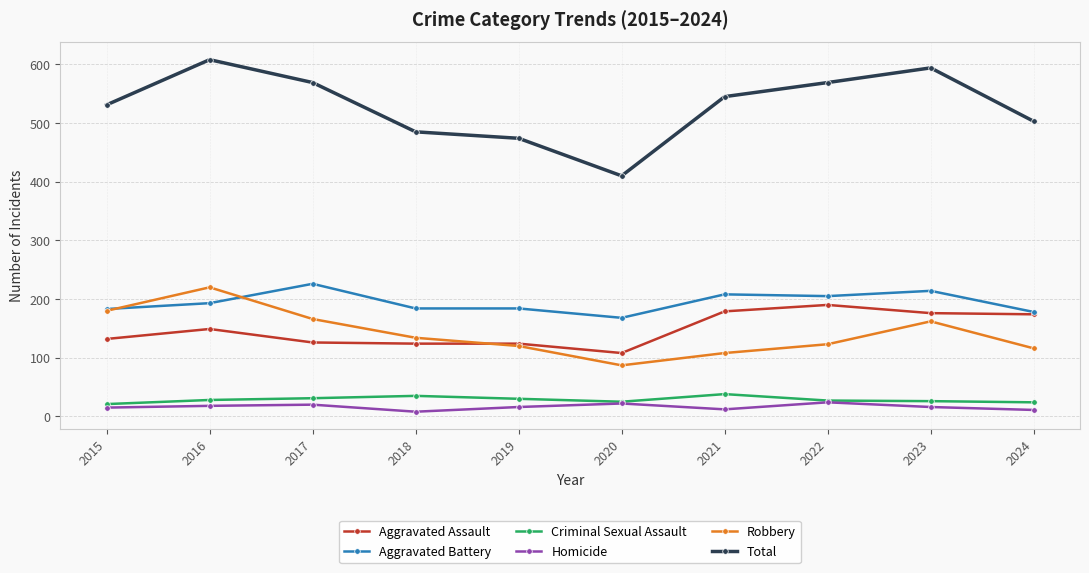

True or false: Total and Criminal Sexual Assault intersect in this chart.

False